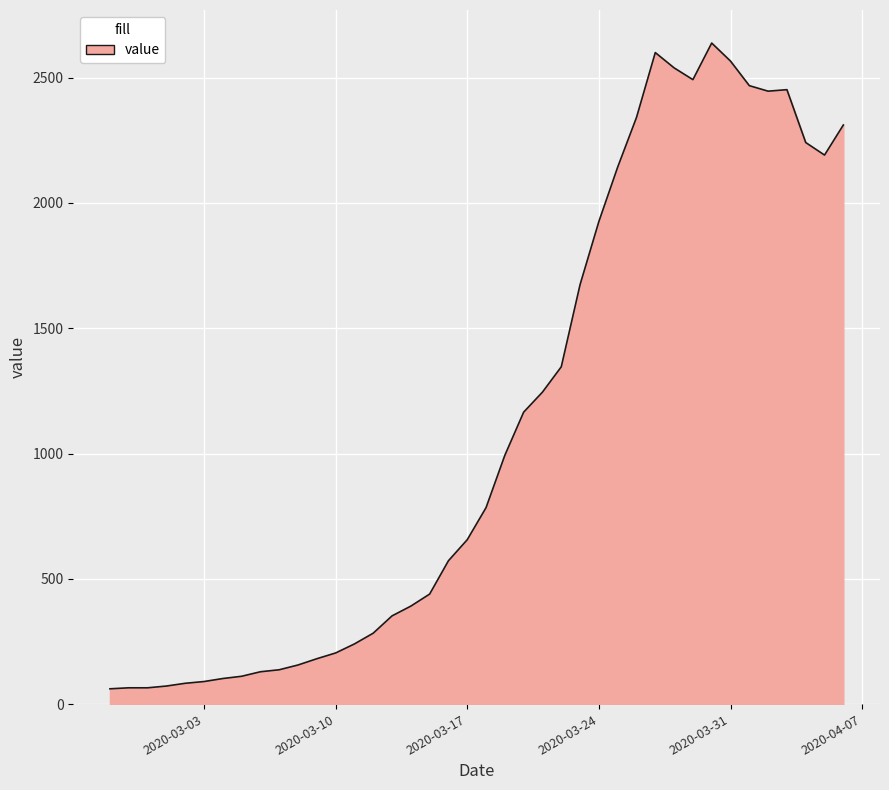

What is the smallest value displayed?

61